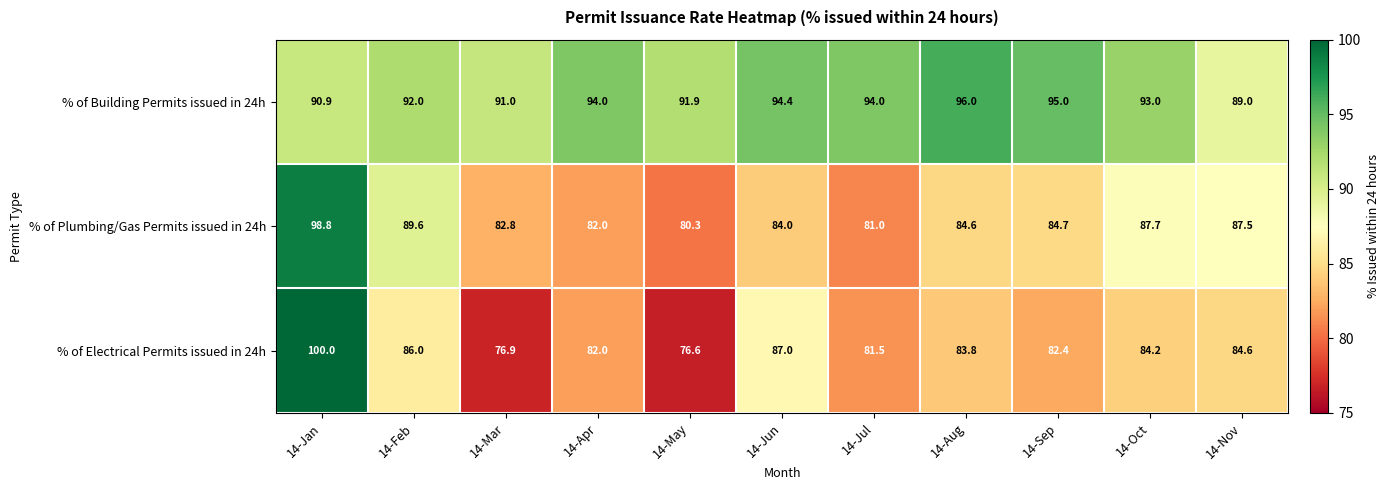

Which category has the lowest value in the % of Building Permits issued in 24h series?

14-Nov